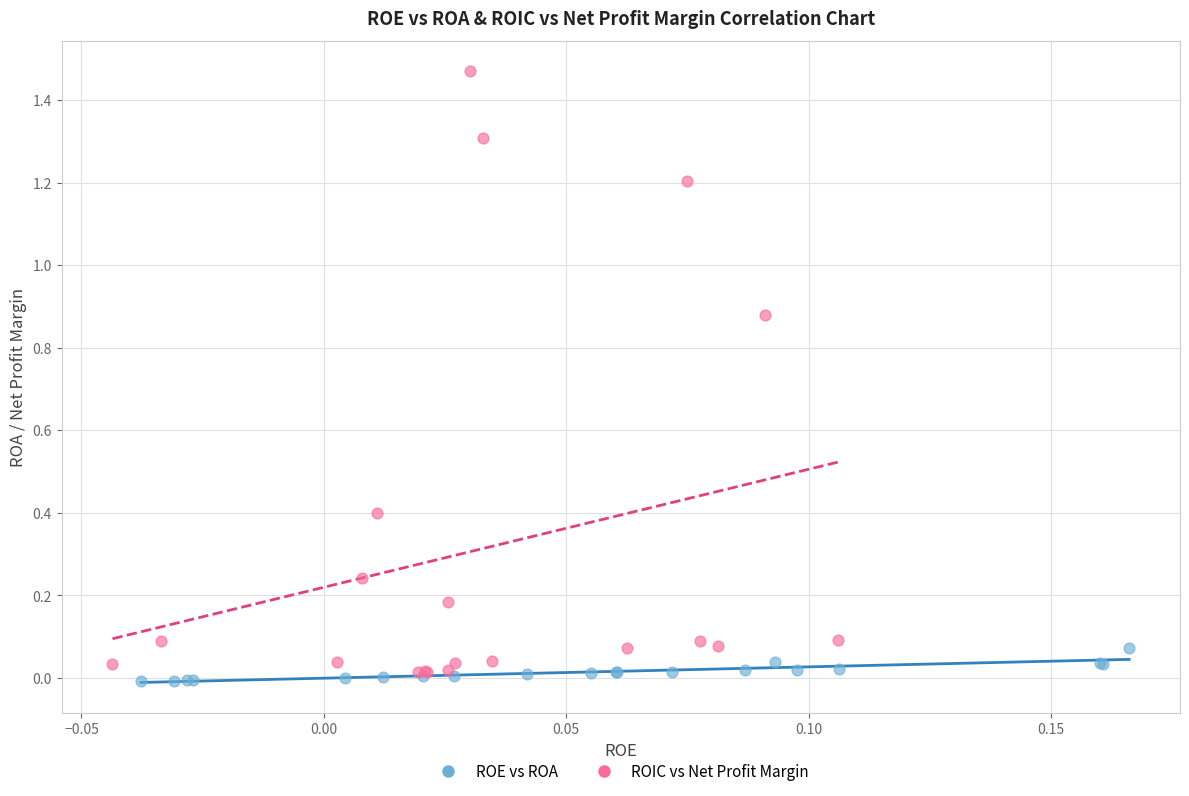

Which series contains the highest Y value?

ROIC vs Net Profit Margin